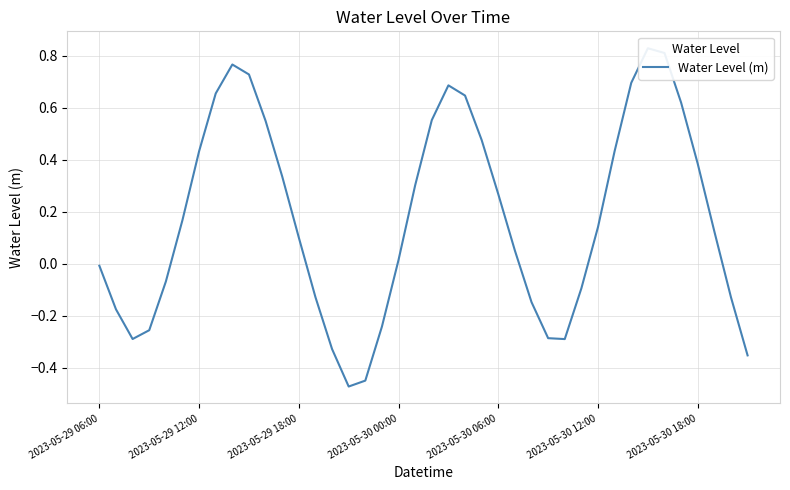

What is the difference between the maximum and minimum values?

1.3